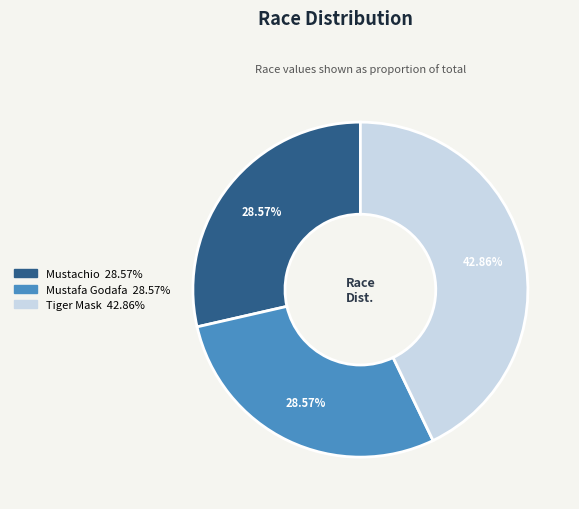

Does Mustachio represent more than half of the total?

No